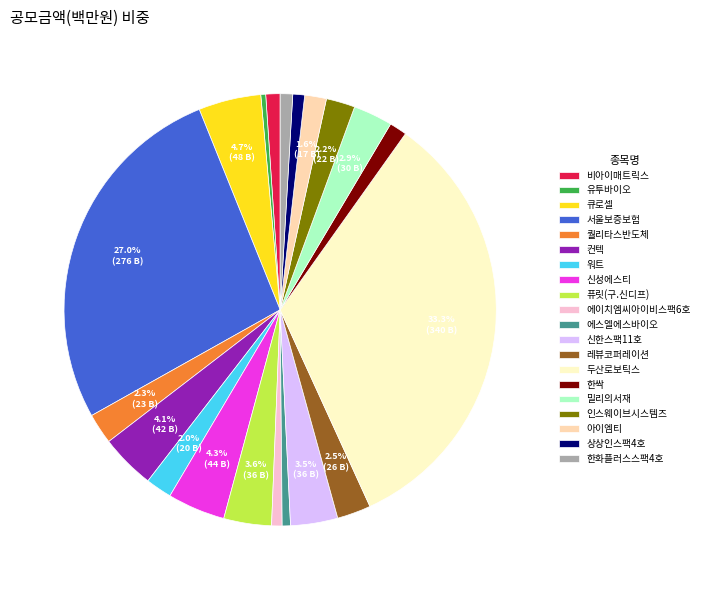

To the nearest percent, what is the difference between the largest and smallest slice percentages?

33%